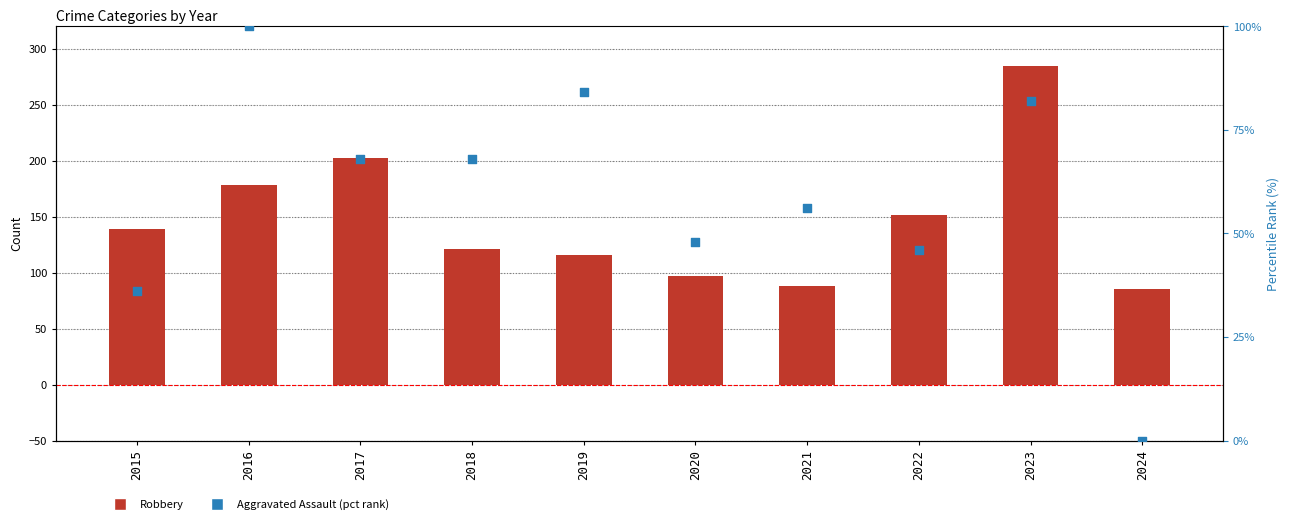

Which series has the widest spread of Y values?

Robbery